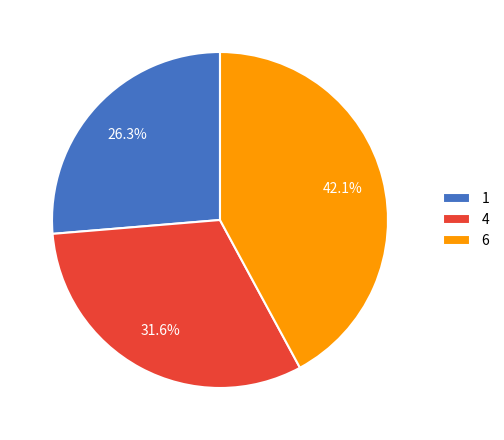

Rank the categories by value from highest to lowest.

6, 4, 1